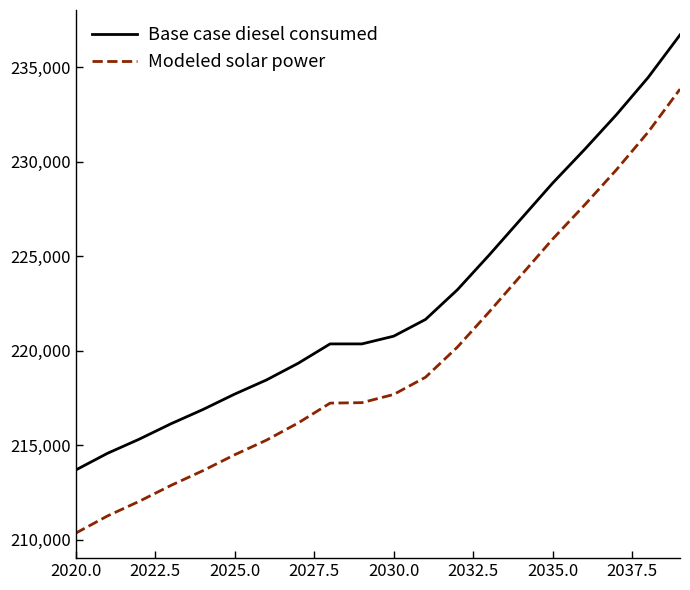

True or false: Base case diesel consumed and Modeled solar power intersect in this chart.

False